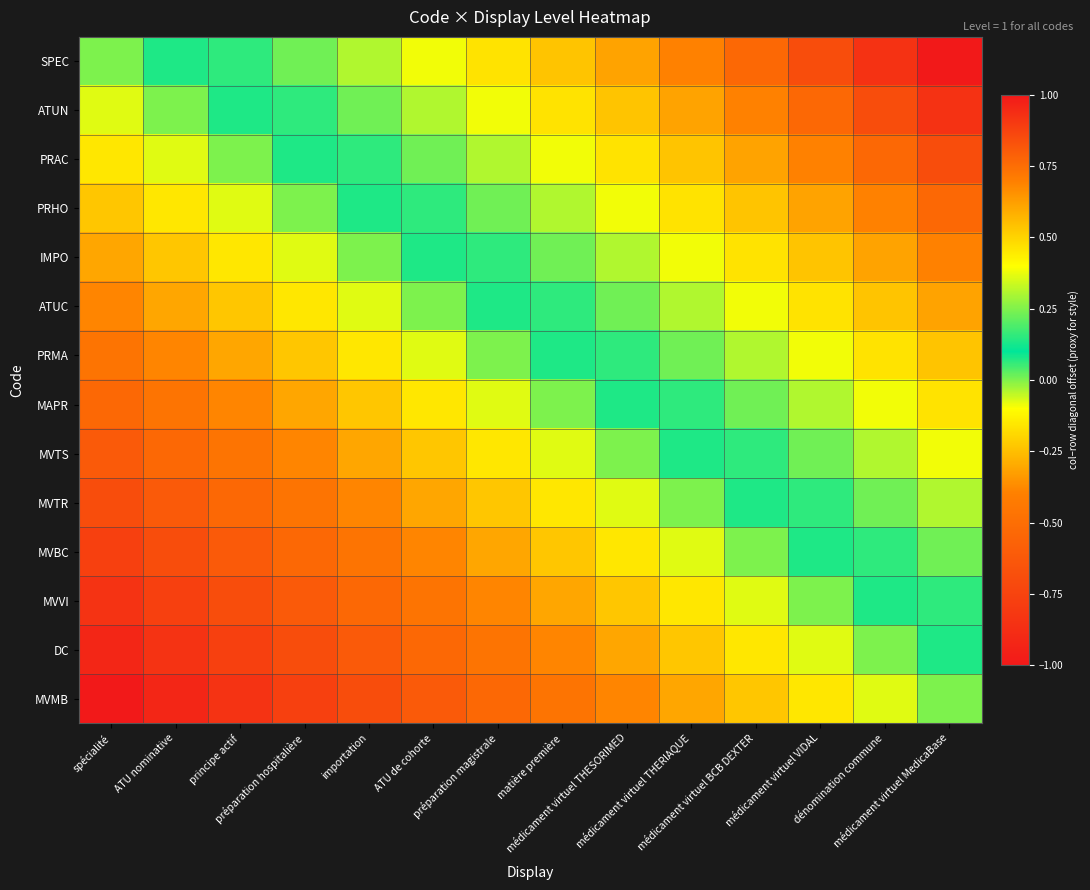

What is the total value across all series at ATU de cohorte?

-1.6